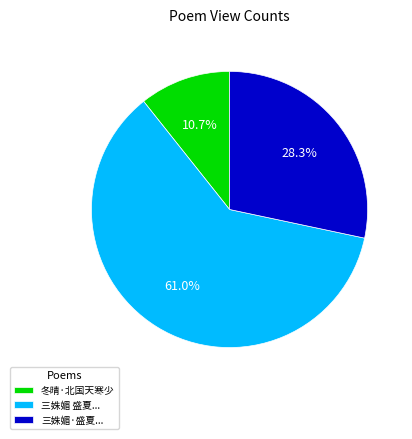

What is the ratio of the value at 三姝媚 盛夏... to the value at 冬晴·北国天寒少?

5.7